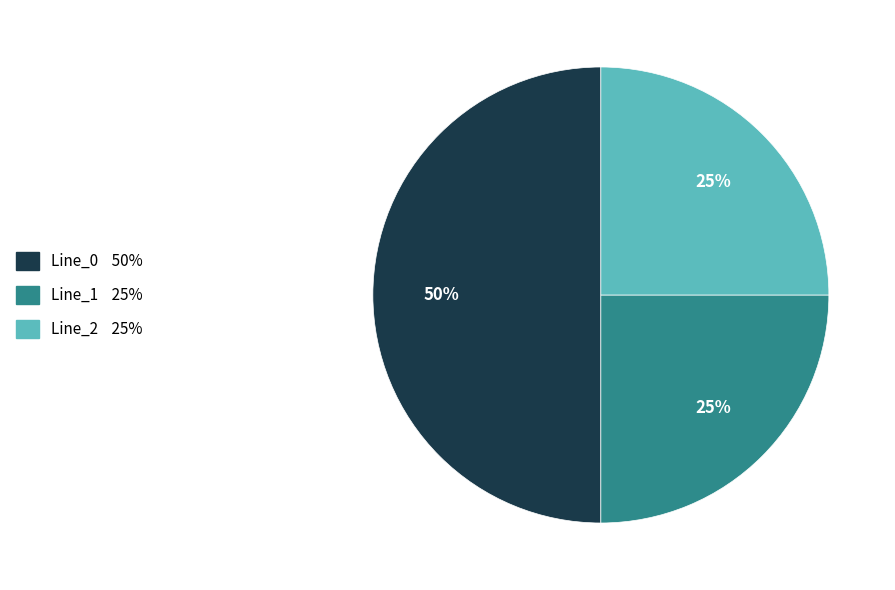

Is the sum of Line_0 and Line_1 greater than half?

Yes